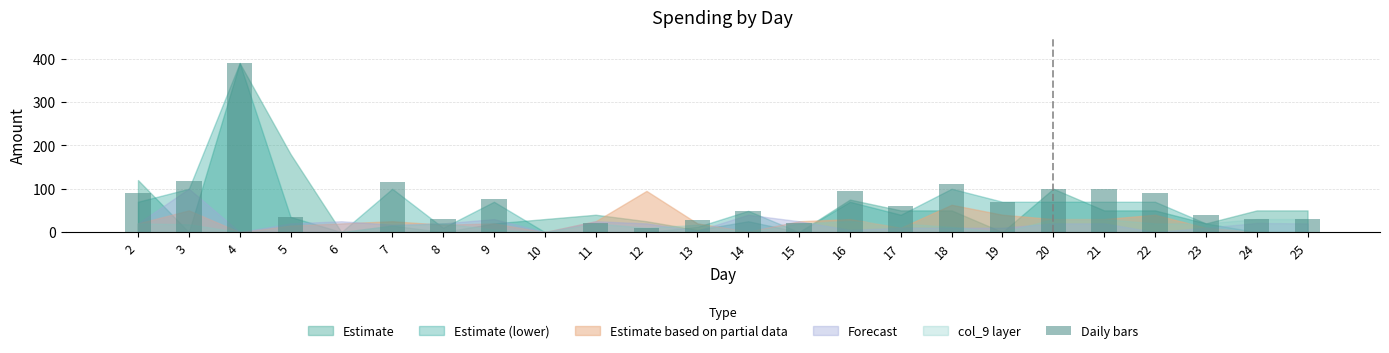

The value at 17 is 94. True or false?

False